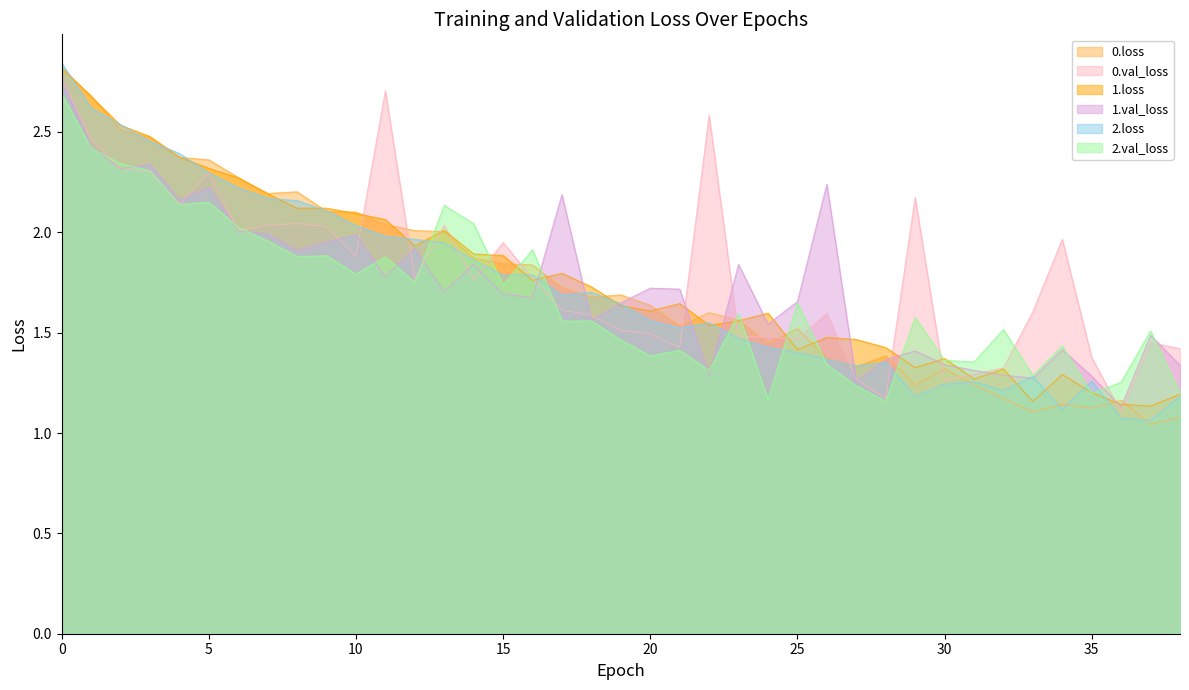

What are all the series names shown in the legend?

0.loss, 0.val_loss, 1.loss, 1.val_loss, 2.loss, 2.val_loss